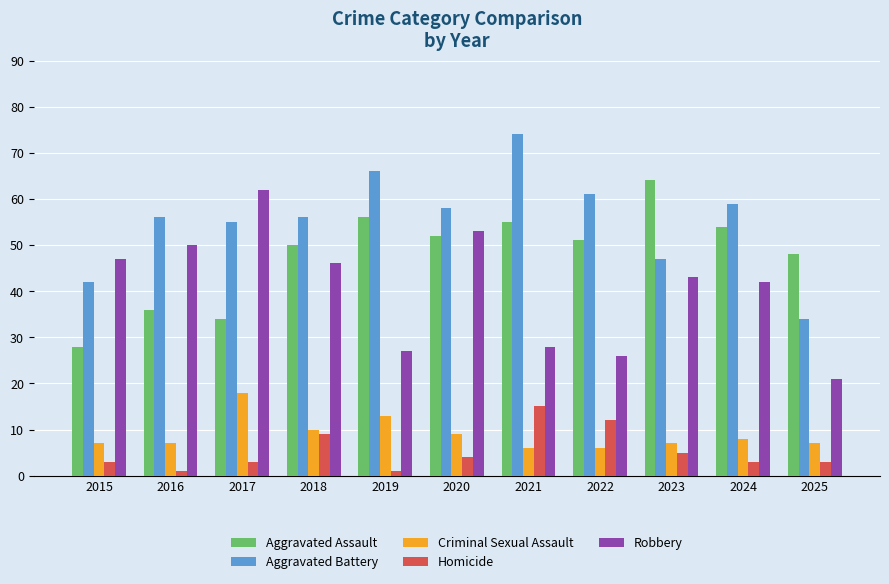

What is the smallest value displayed?

1